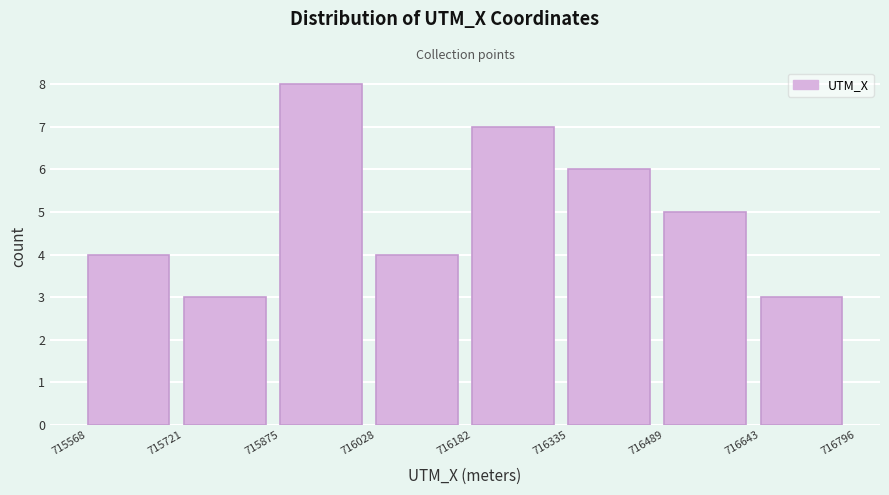

Reading left to right, list every bar in this chart as the range it spans on the x-axis followed by its height. The values are not printed on the chart, so give them approximately, as read against the axis.

715568 to 715721: 4
715721 to 715875: 3
715875 to 716028: 8
716028 to 716182: 4
716182 to 716335: 7
716335 to 716489: 6
716489 to 716643: 5
716643 to 716796: 3